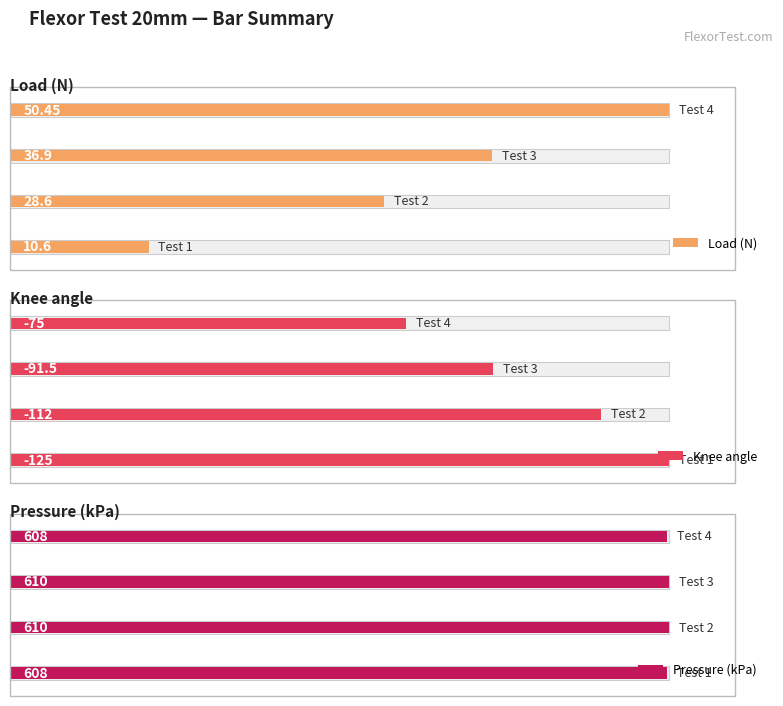

How many bars are there in total?

12